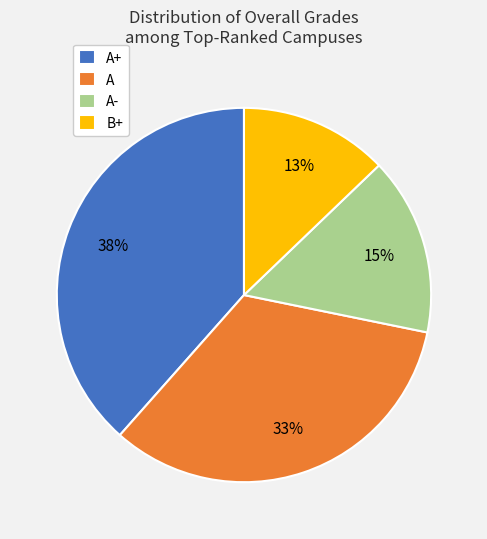

Rank the categories by value from lowest to highest.

B+, A-, A, A+